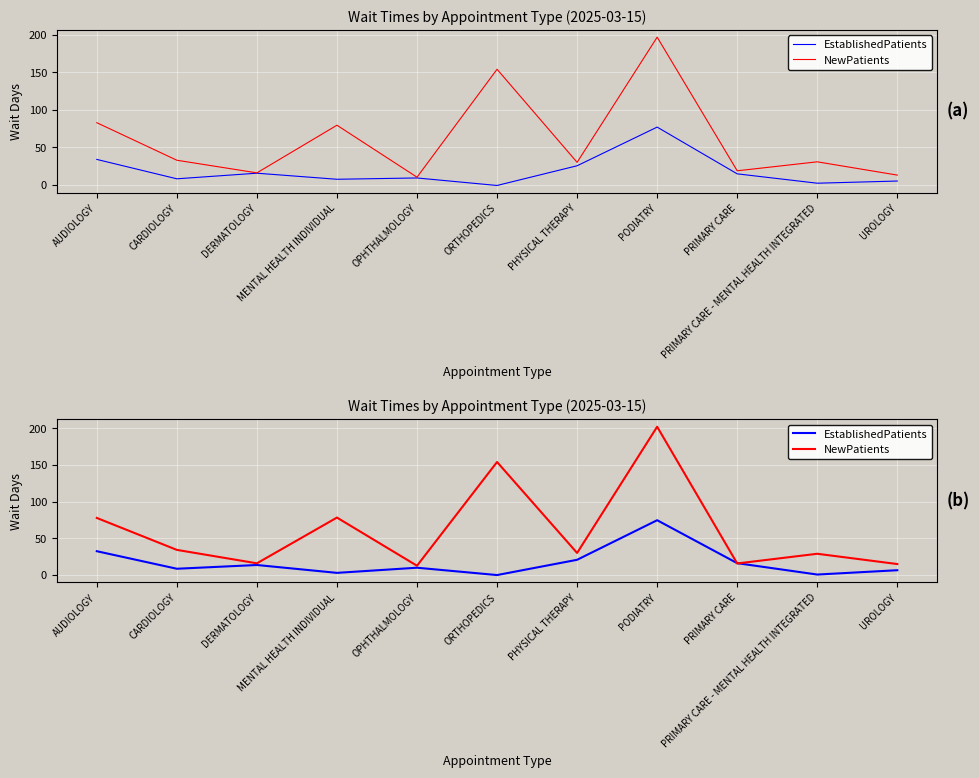

Does the chart display data point markers on the line(s)?

No